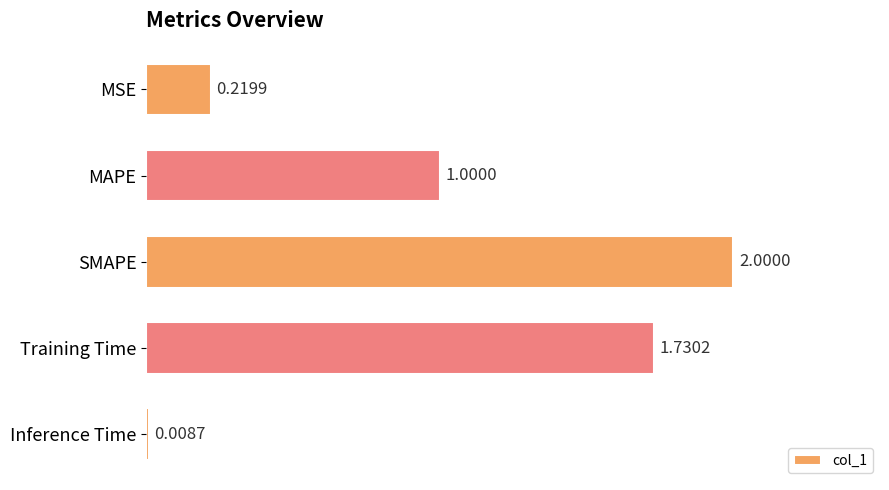

What is the label of the 3rd bar from the bottom?

SMAPE